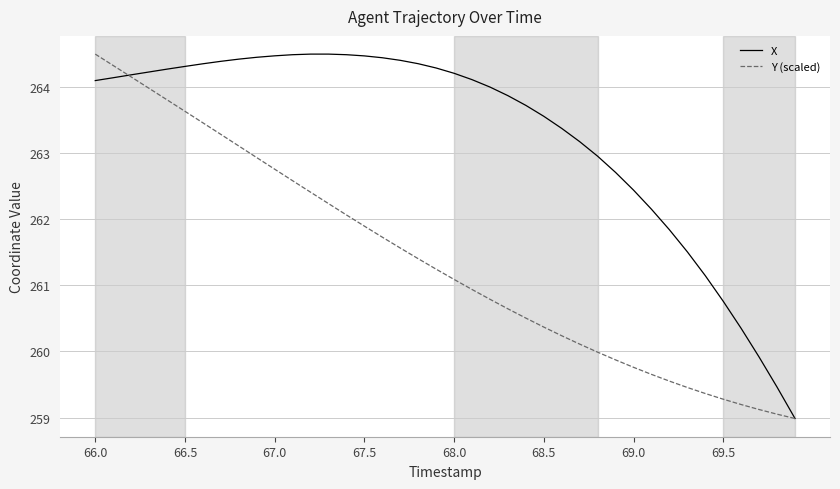

Which series has the largest total across all categories?

X